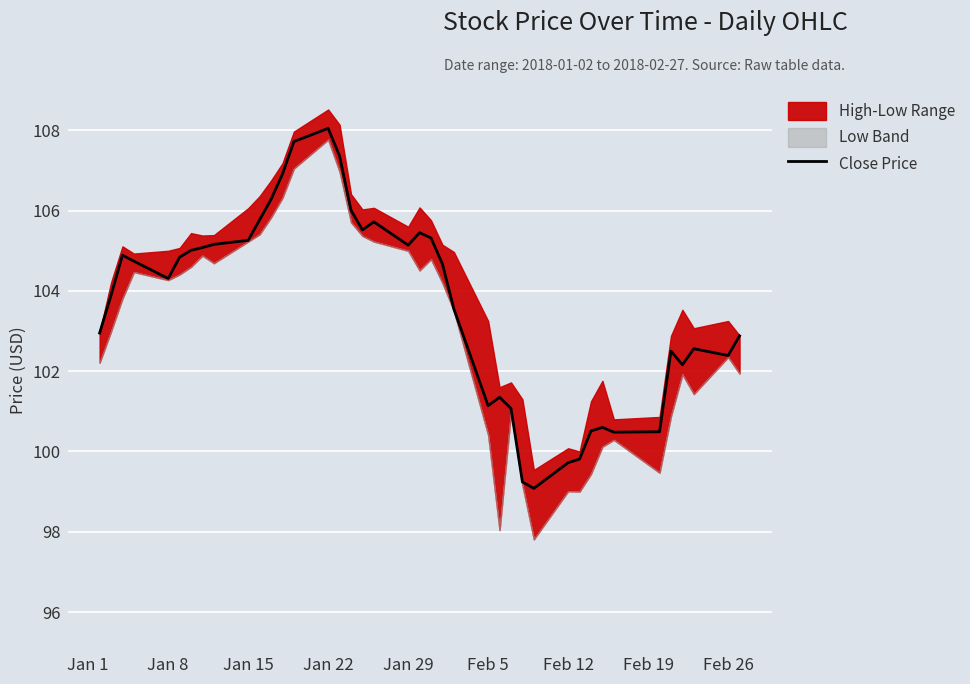

Which category has the highest value in the Close Price series?

Jan 22